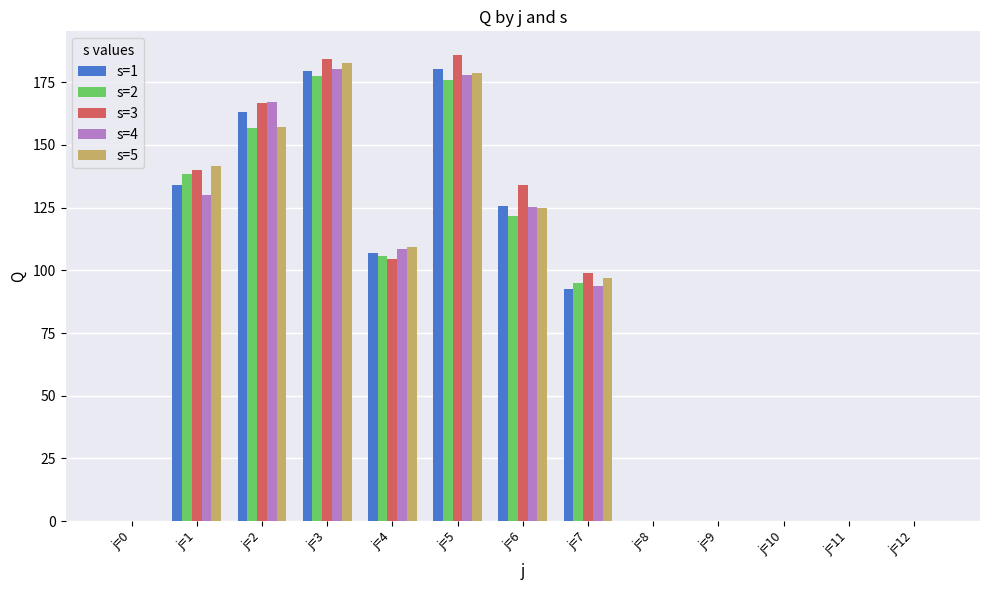

Which series changed the most between j=2 and j=8?

s=4